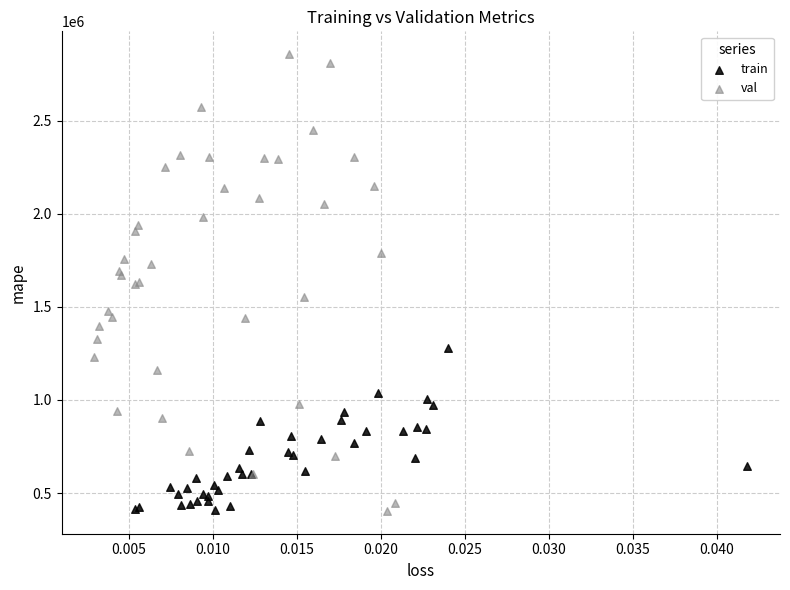

Which series has the largest Y range (max minus min)?

val